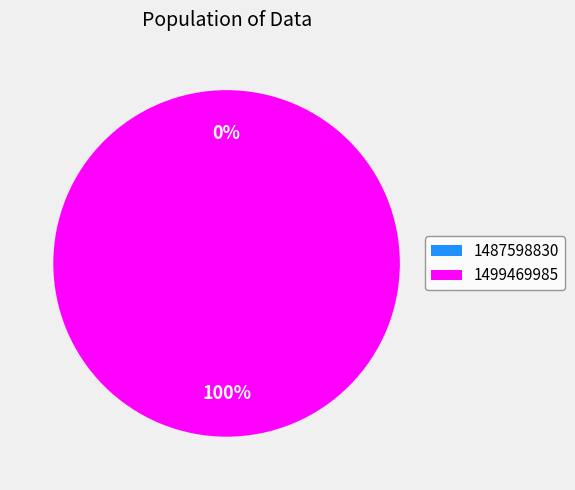

Count the number of slices in the pie.

2